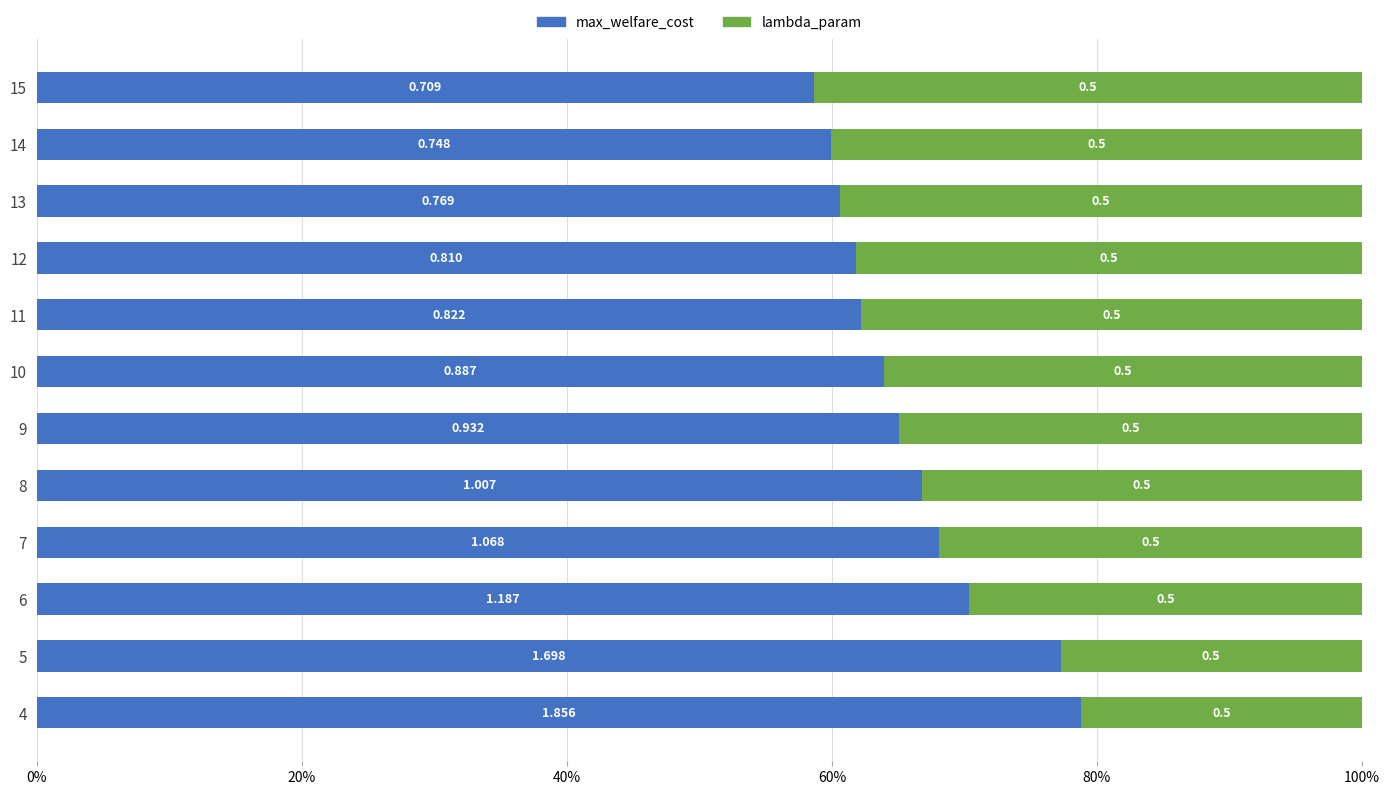

What are all the series names shown in the legend?

max_welfare_cost, lambda_param